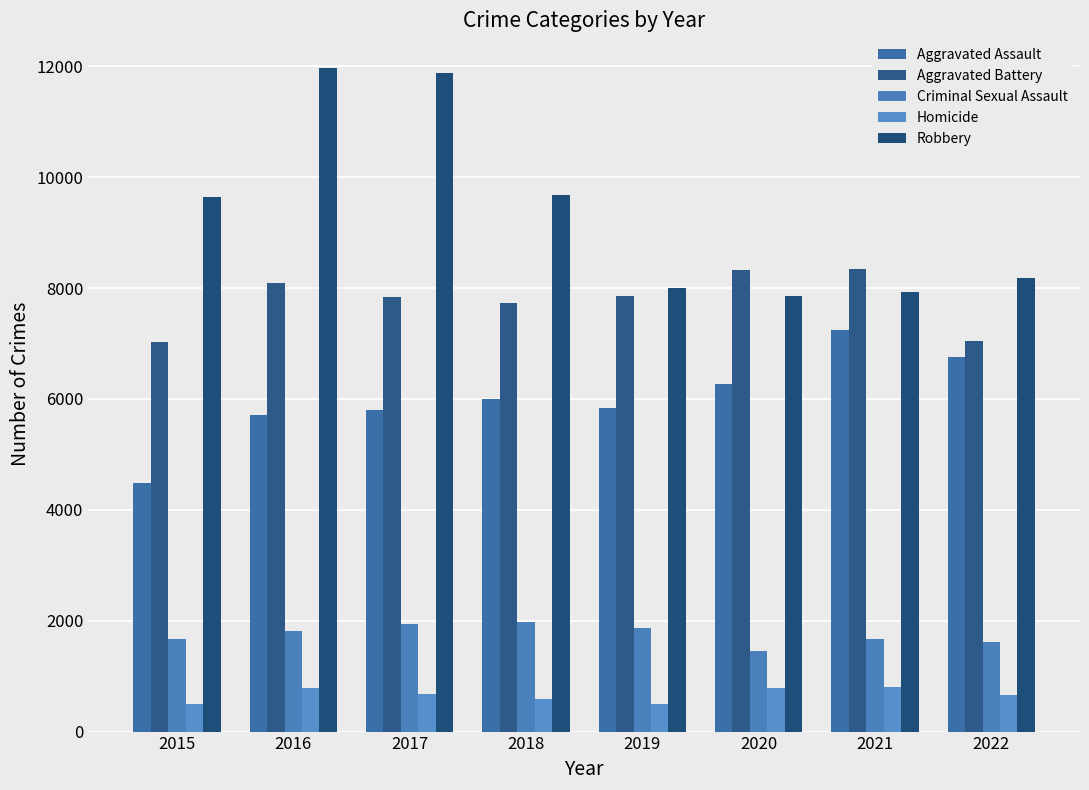

True or false: Criminal Sexual Assault has a value of 2941 at 2017.

False